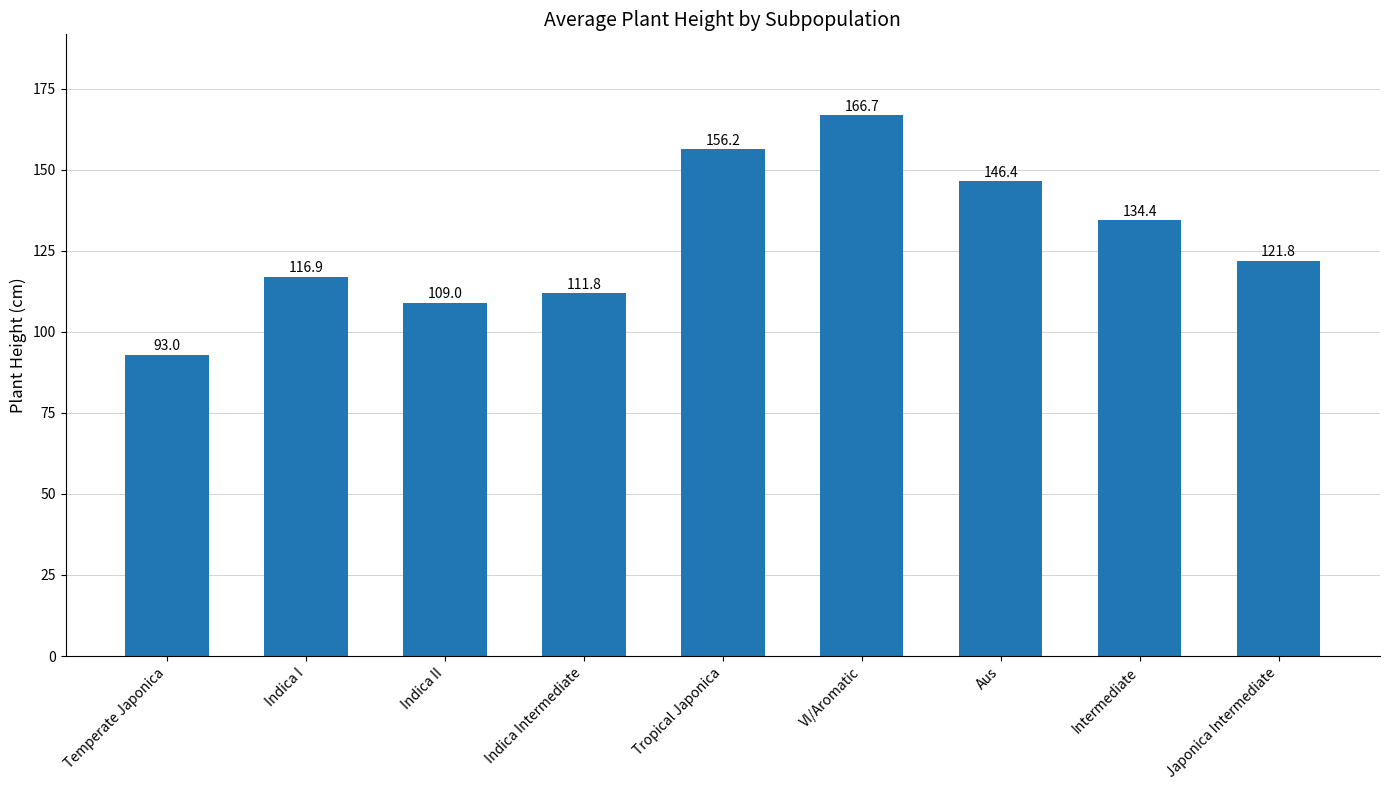

How many bars are there in total?

9